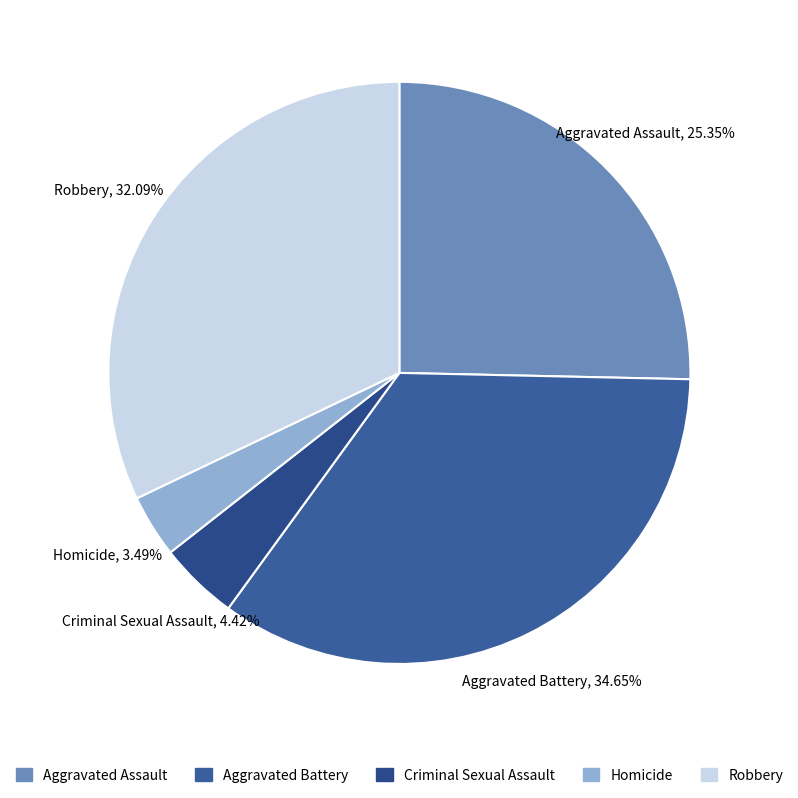

Do Criminal Sexual Assault and Homicide together represent more than half of the pie?

No